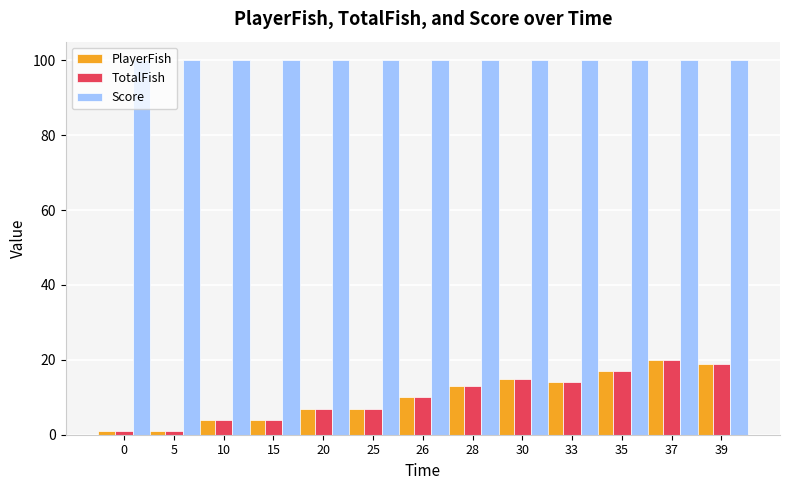

The value of Score at 37 is 131. True or false?

False